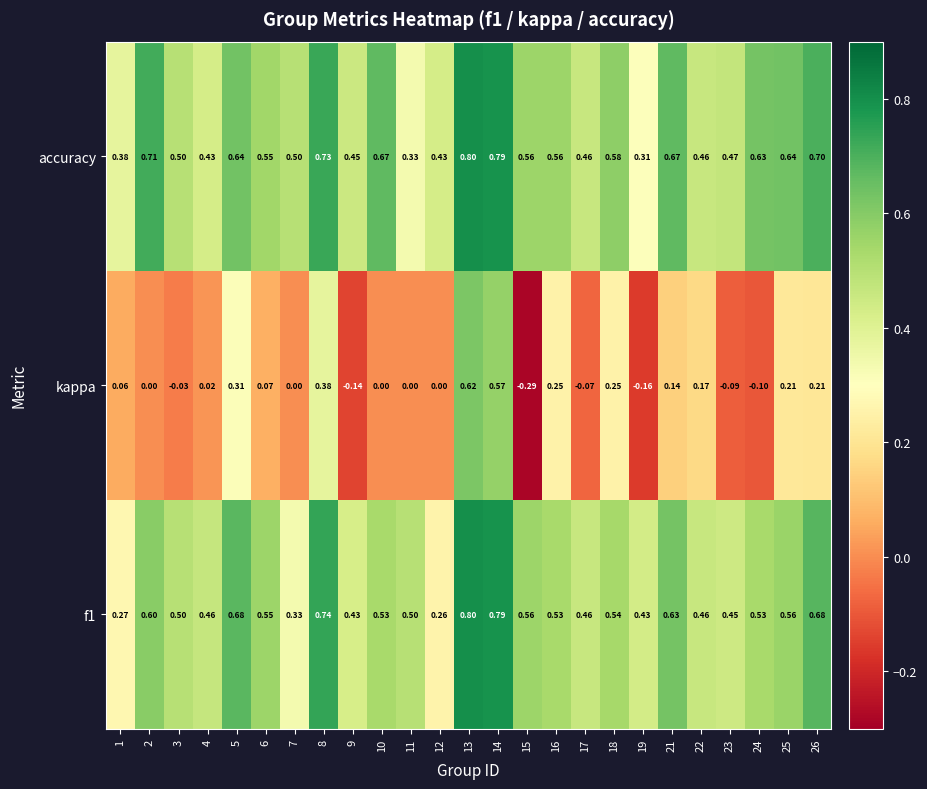

At which category is the sum across all series the highest?

13